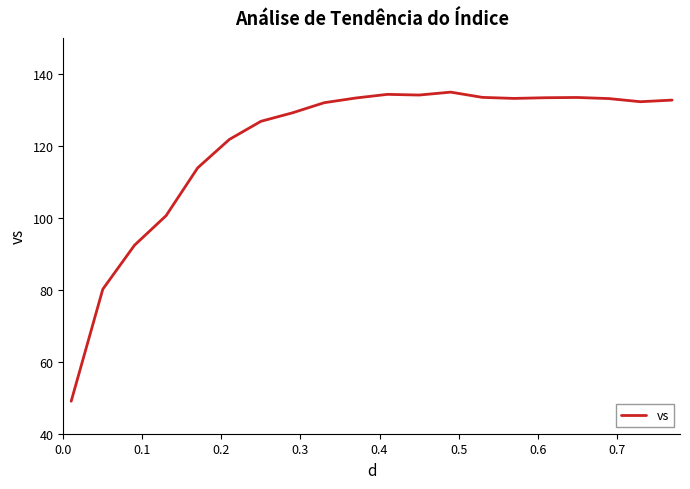

Does the chart have visible grid lines?

No